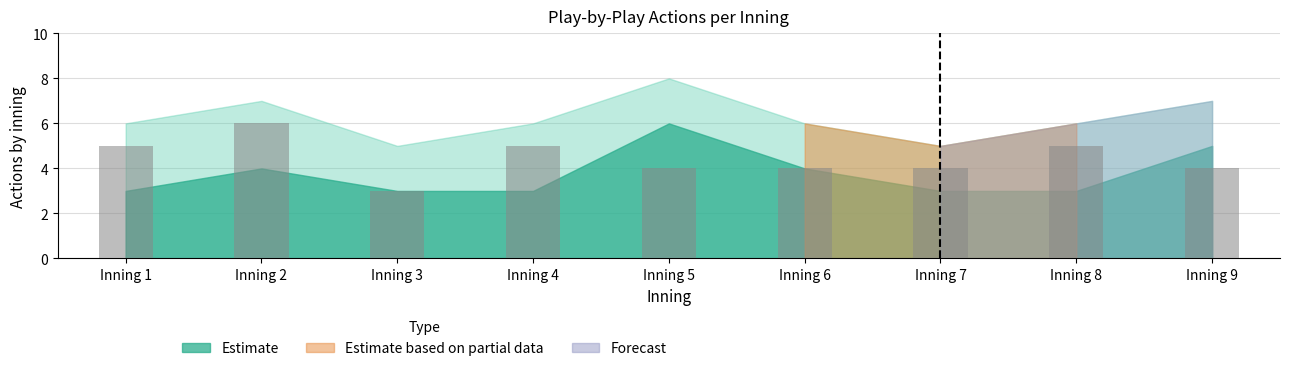

Count the number of categories in the chart.

9